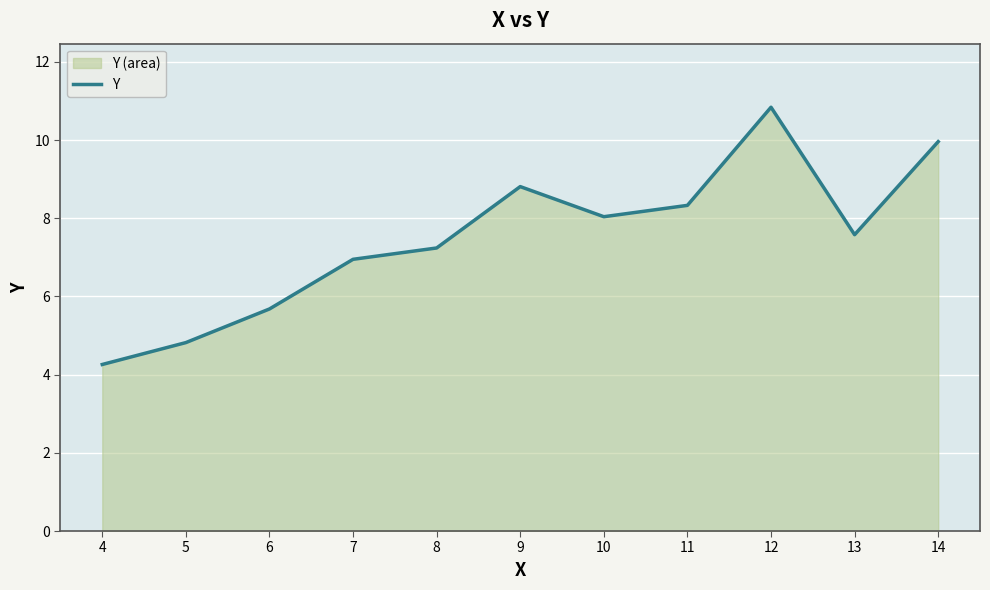

Approximately how many times larger is the value at 5 compared to 11?

0.6